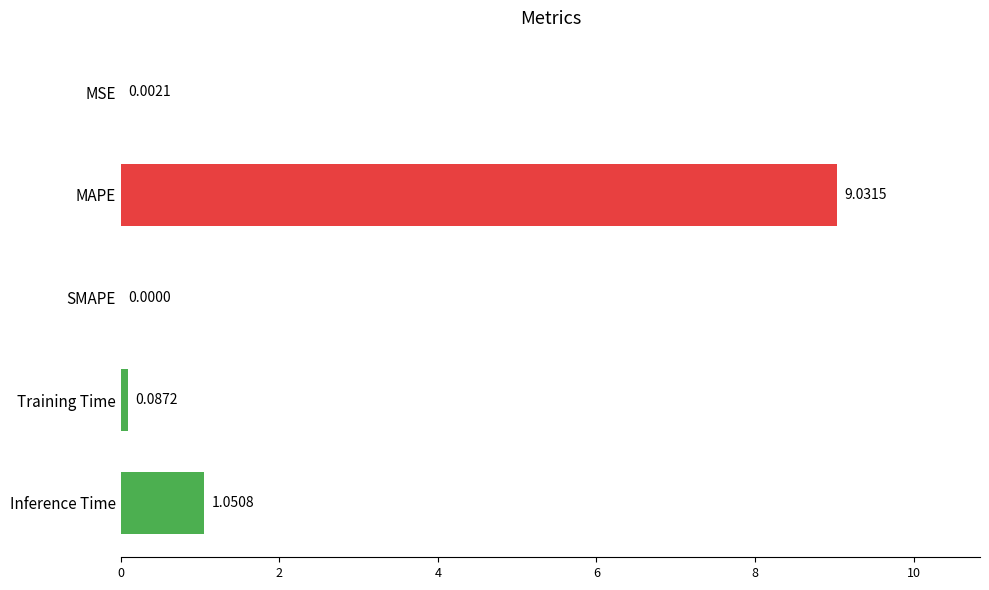

What is the change in value from SMAPE to Training Time?

+0.1